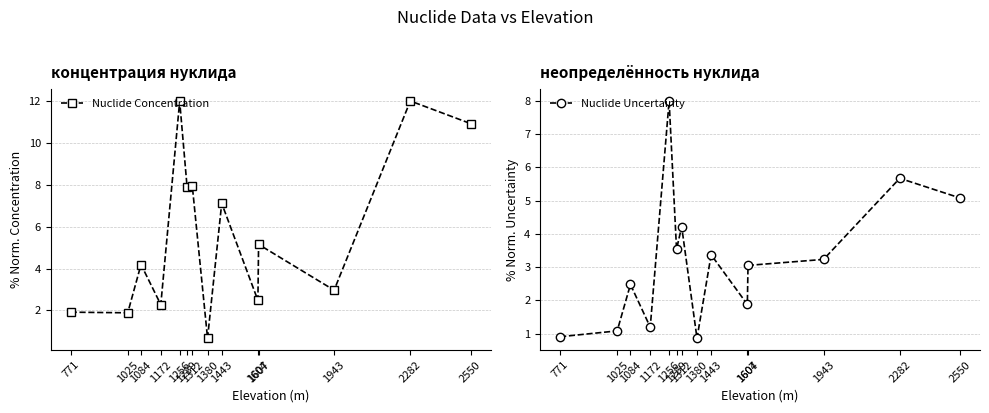

The value of Nuclide Uncertainty at 2550 is 5.1. True or false?

True